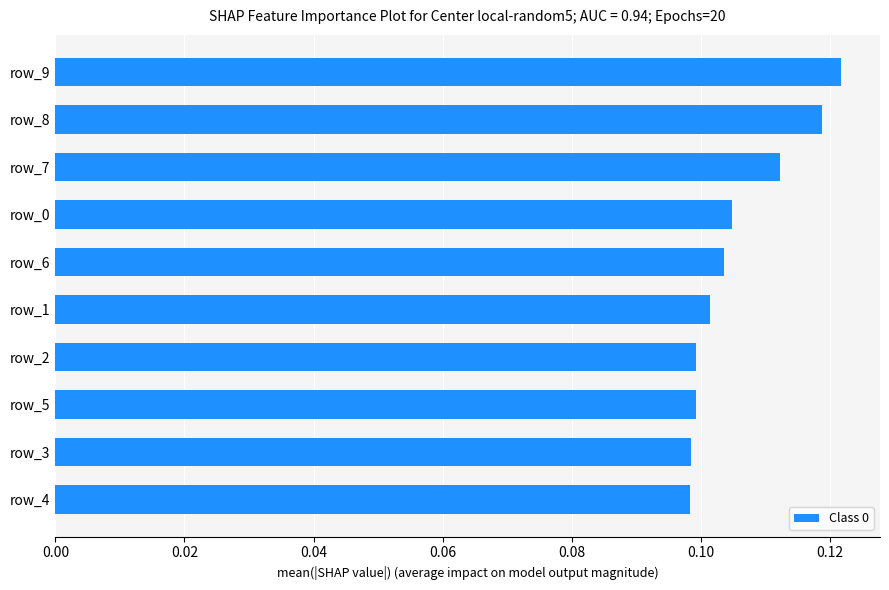

Which has a higher value, row_9 or row_8?

row_9